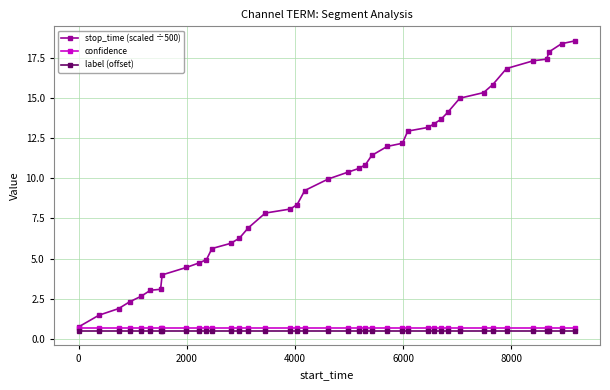

Which series has the largest total across all categories?

stop_time (scaled ÷500)